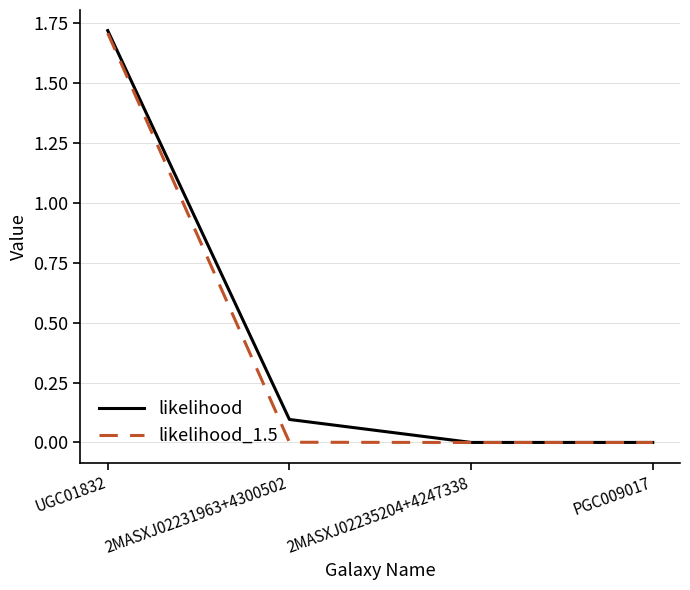

True or false: likelihood has more than 0 points higher than both neighbors.

False